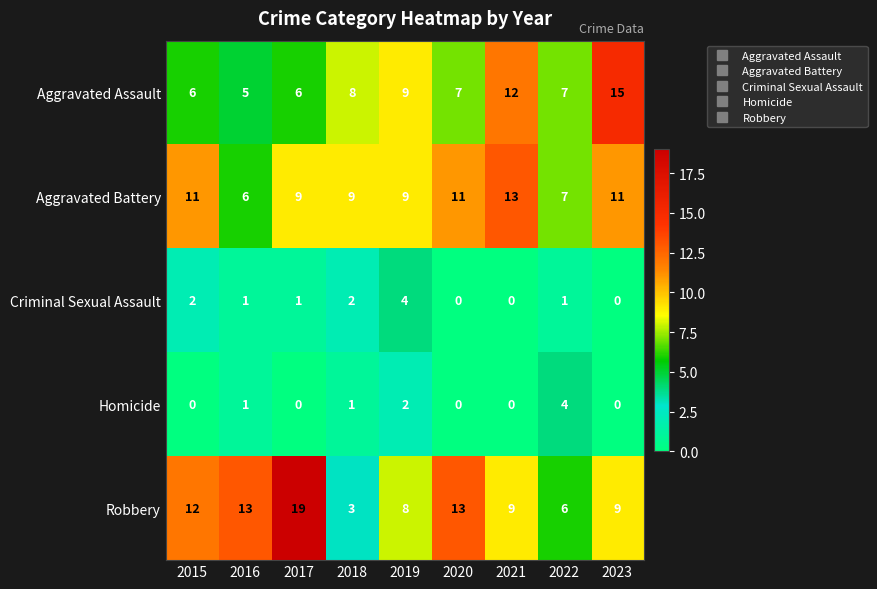

Which series changed the most between 2017 and 2019?

Robbery